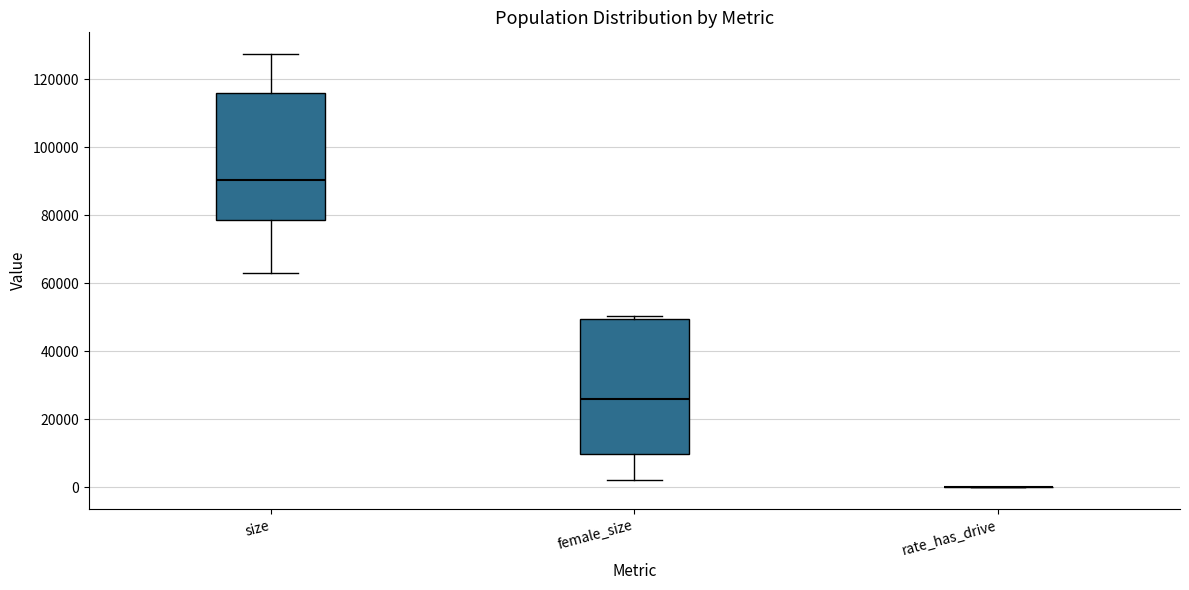

Which box is the tallest, from its lower edge to its upper edge?

female_size